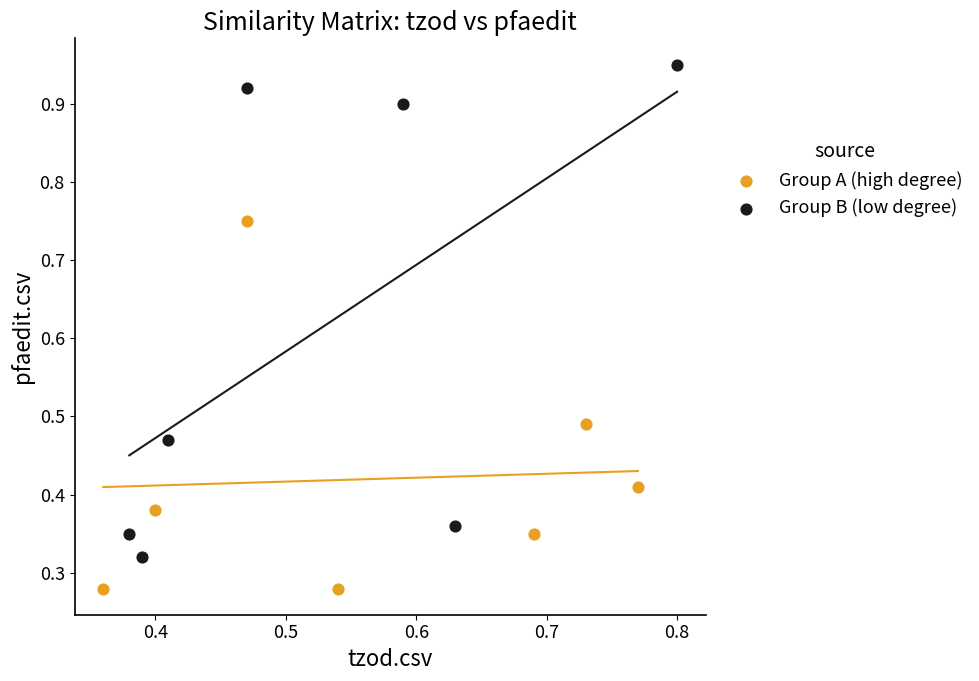

Which series has the largest Y range (max minus min)?

Group B (low degree)